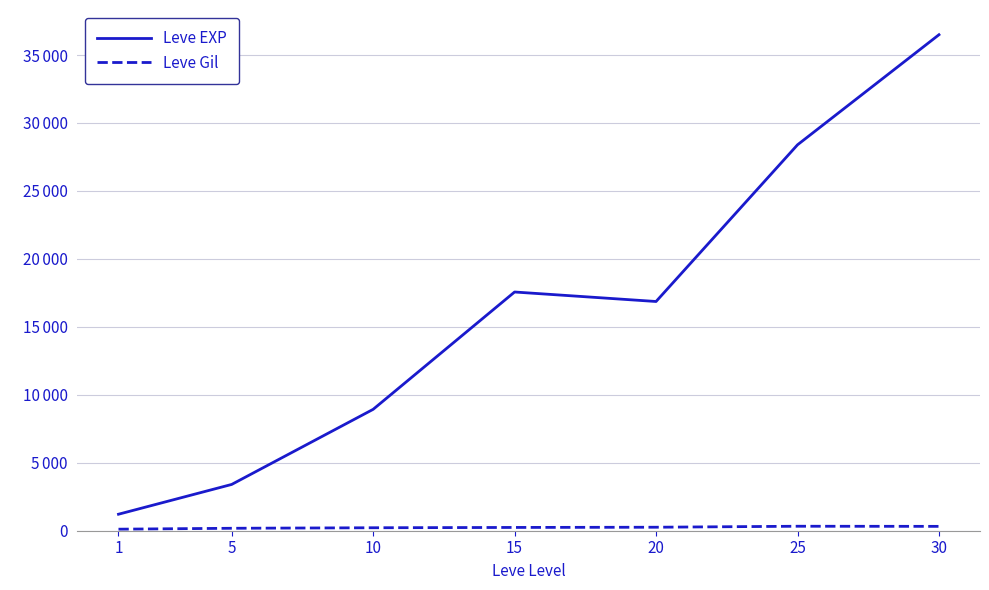

Rank the categories by Leve Gil value from highest to lowest.

25, 30, 20, 15, 10, 5, 1